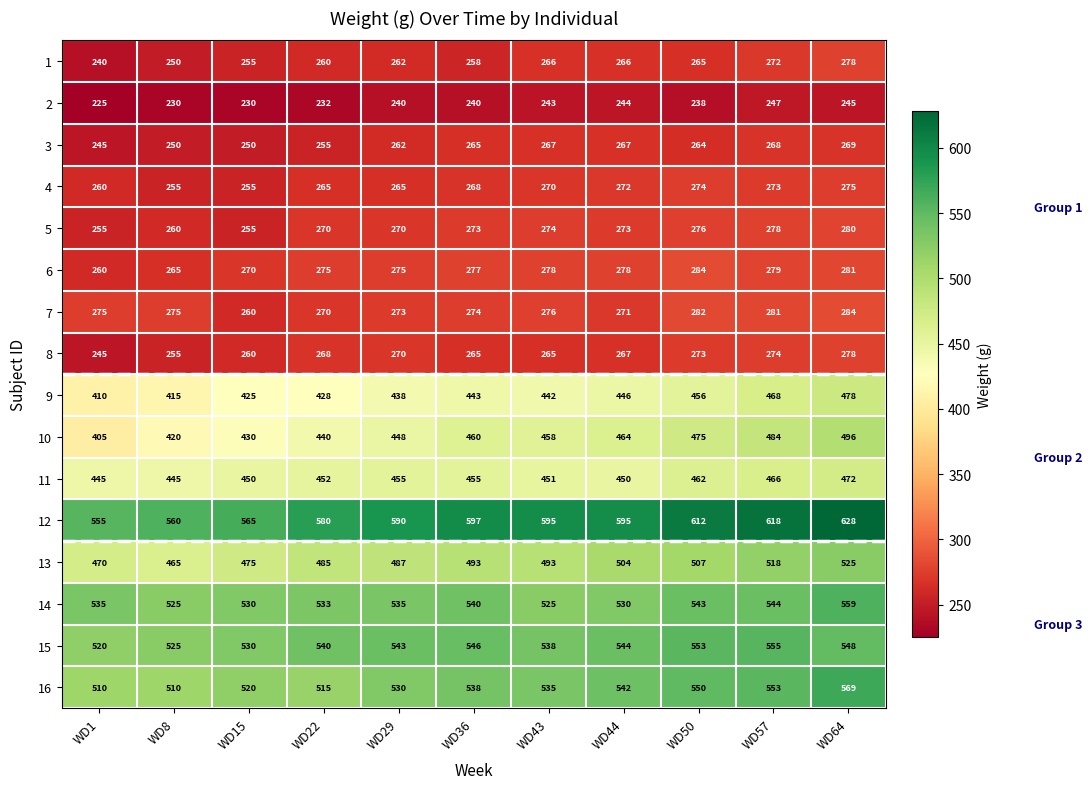

How many data points in 16 are less than 535?

5